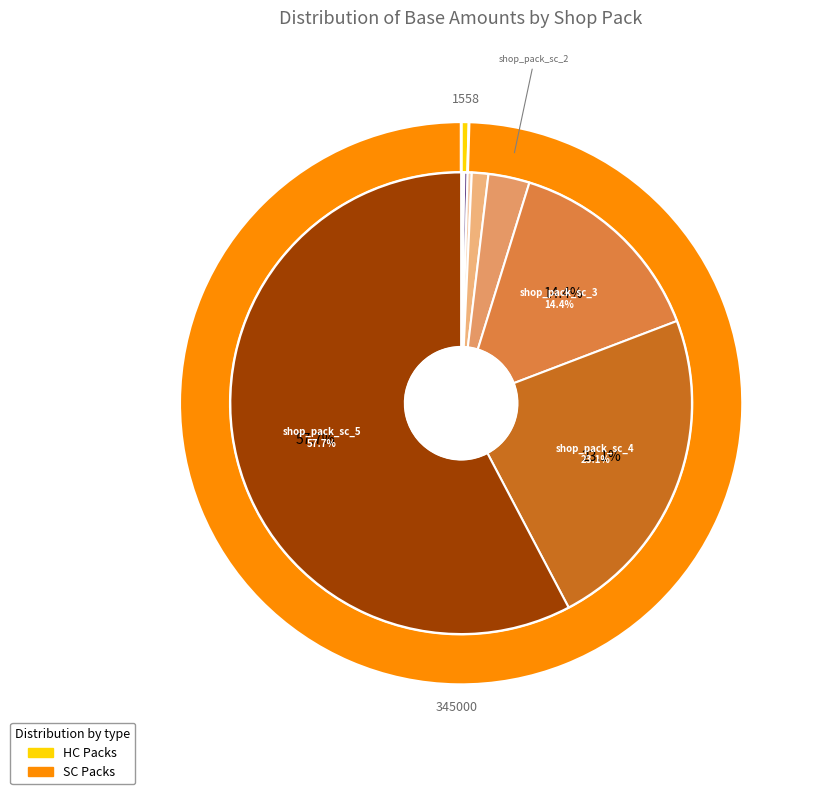

Is there any slice that represents more than half of the pie?

Yes